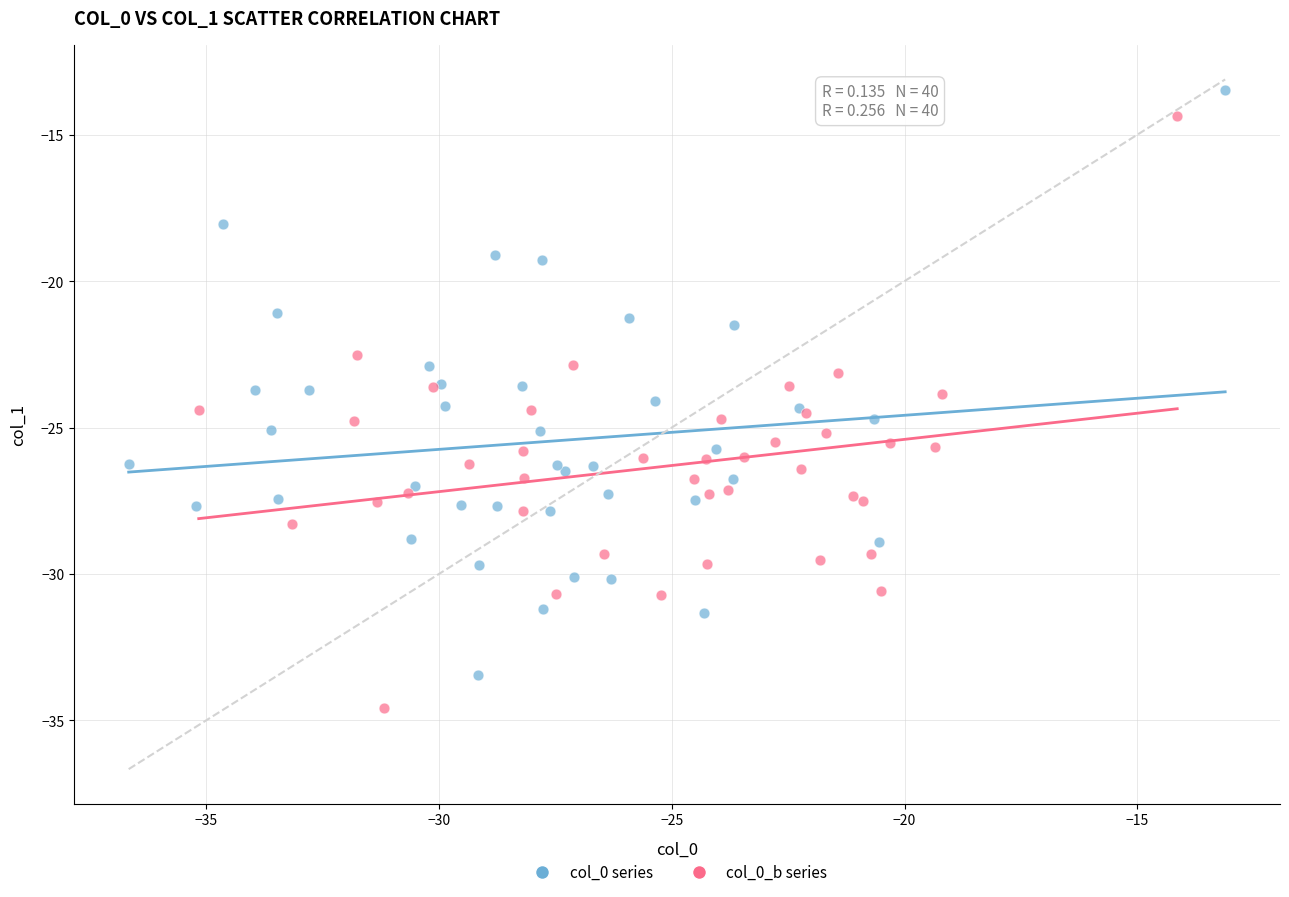

Which series reaches the minimum Y coordinate?

col_0_b series